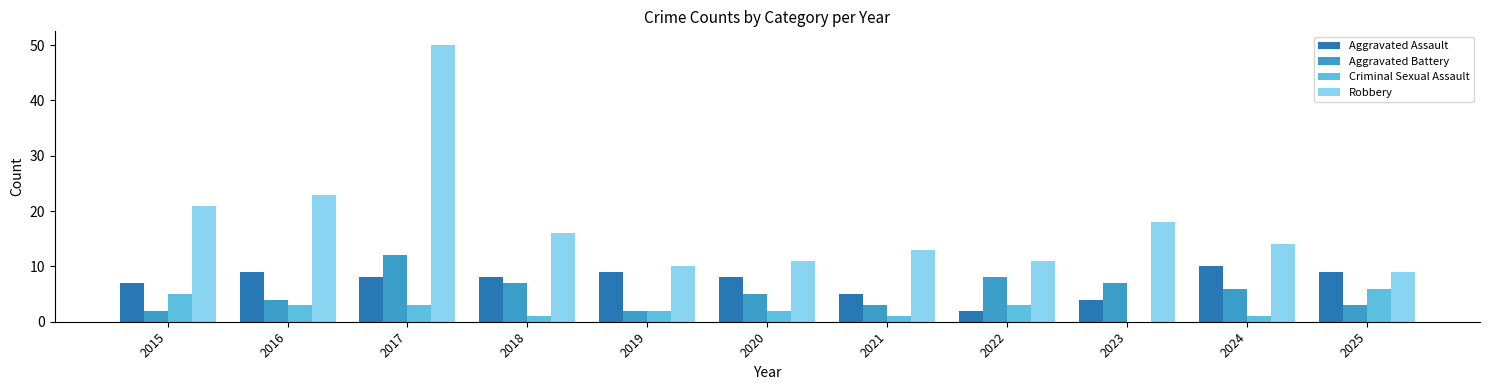

What is the sum of all Criminal Sexual Assault values?

27